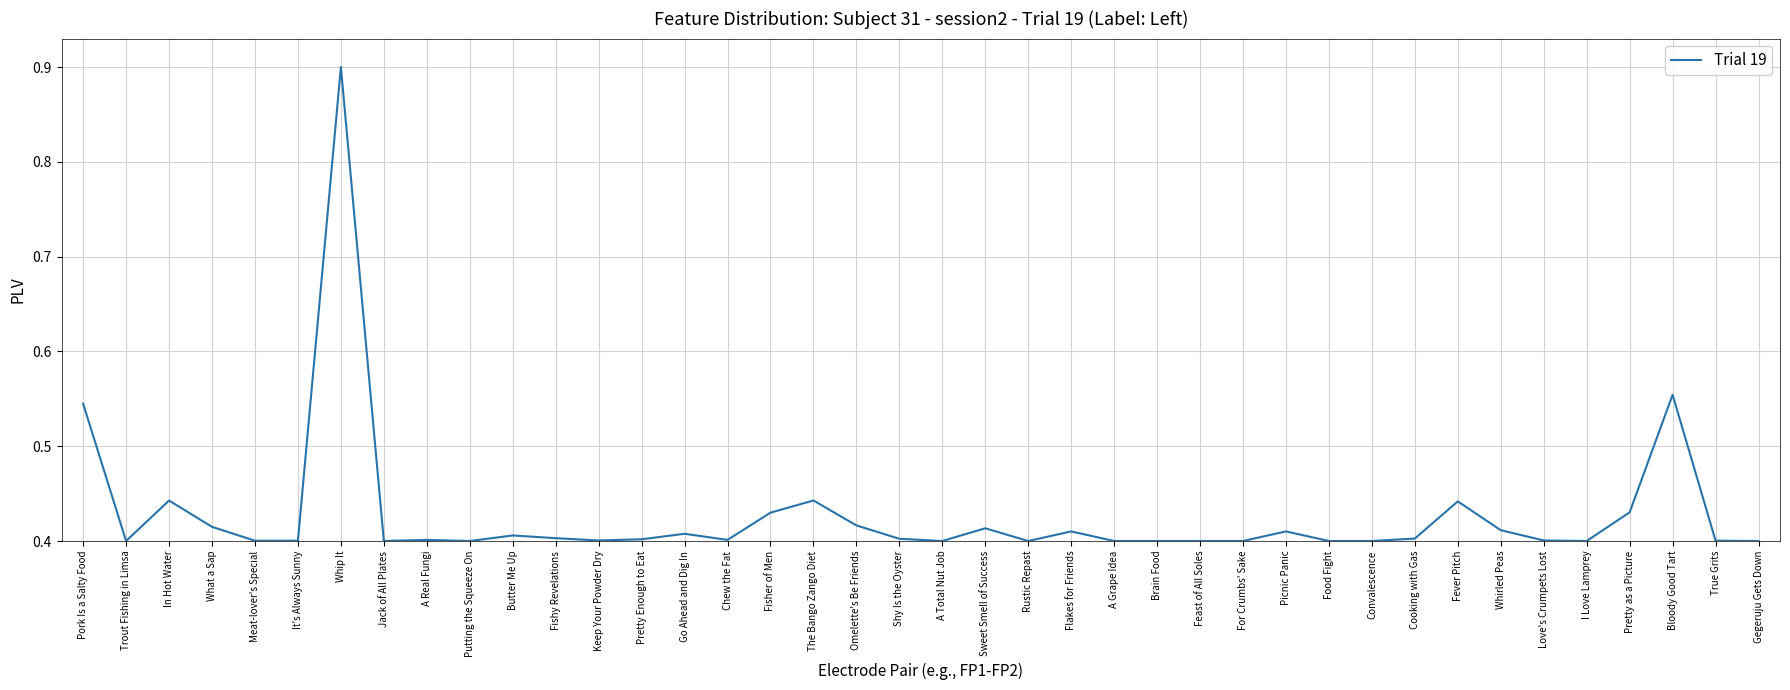

True or false: the data shows 0.6 at Putting the Squeeze On.

False